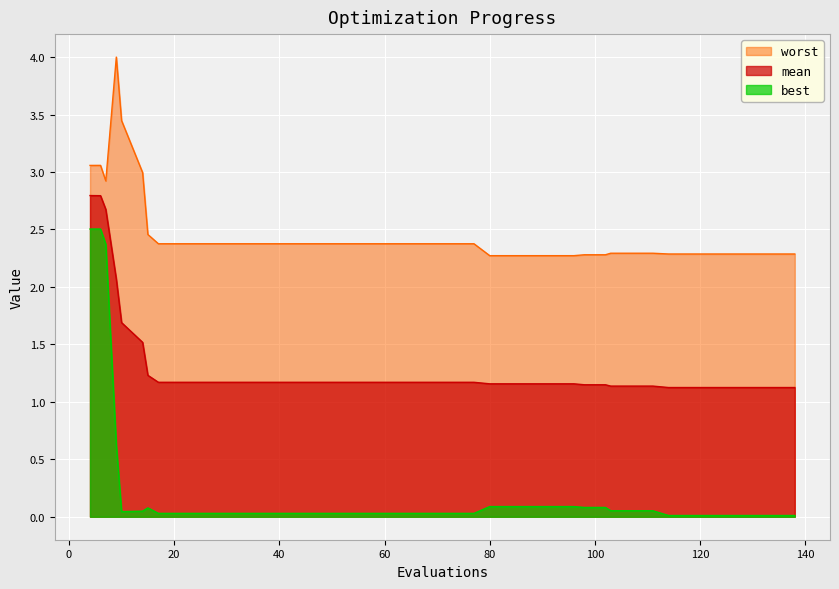

Reading left to right, extract all data points from this chart.

mean: 2.8	2.8	2.7	2.1	1.7	1.5	1.2	1.2	1.2	1.2	1.2	1.2	1.2	1.2	1.2	1.2	1.2	1.2	1.2	1.2	1.2	1.2	1.2	1.2	1.2	1.2	1.2	1.2	1.1	1.1	1.1	1.1	1.1	1.1	1.1	1.1	1.1	1.1	1.1	1.1
best: 2.5	2.5	2.4	0.6	0.0	0.0	0.1	0.0	0.0	0.0	0.0	0.0	0.0	0.0	0.0	0.0	0.0	0.0	0.0	0.0	0.0	0.0	0.0	0.1	0.1	0.1	0.1	0.1	0.1	0.1	0.1	0.1	0.1	0.0	0.0	0.0	0.0	0.0	0.0	0.0
worst: 3.1	3.1	2.9	4.0	3.4	3.0	2.5	2.4	2.4	2.4	2.4	2.4	2.4	2.4	2.4	2.4	2.4	2.4	2.4	2.4	2.4	2.4	2.4	2.3	2.3	2.3	2.3	2.3	2.3	2.3	2.3	2.3	2.3	2.3	2.3	2.3	2.3	2.3	2.3	2.3